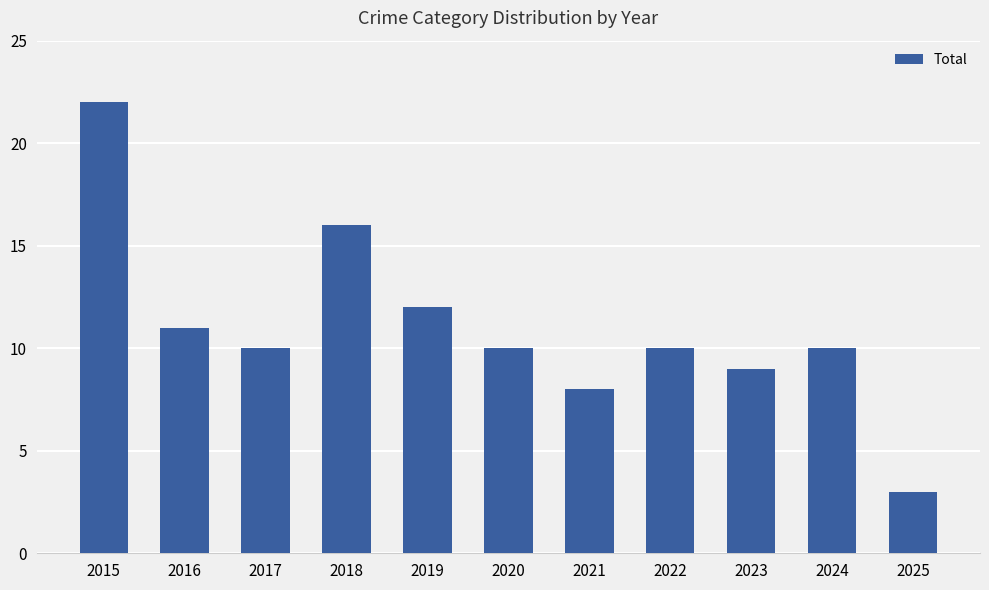

What is the value of the 6th bar from the left?

10